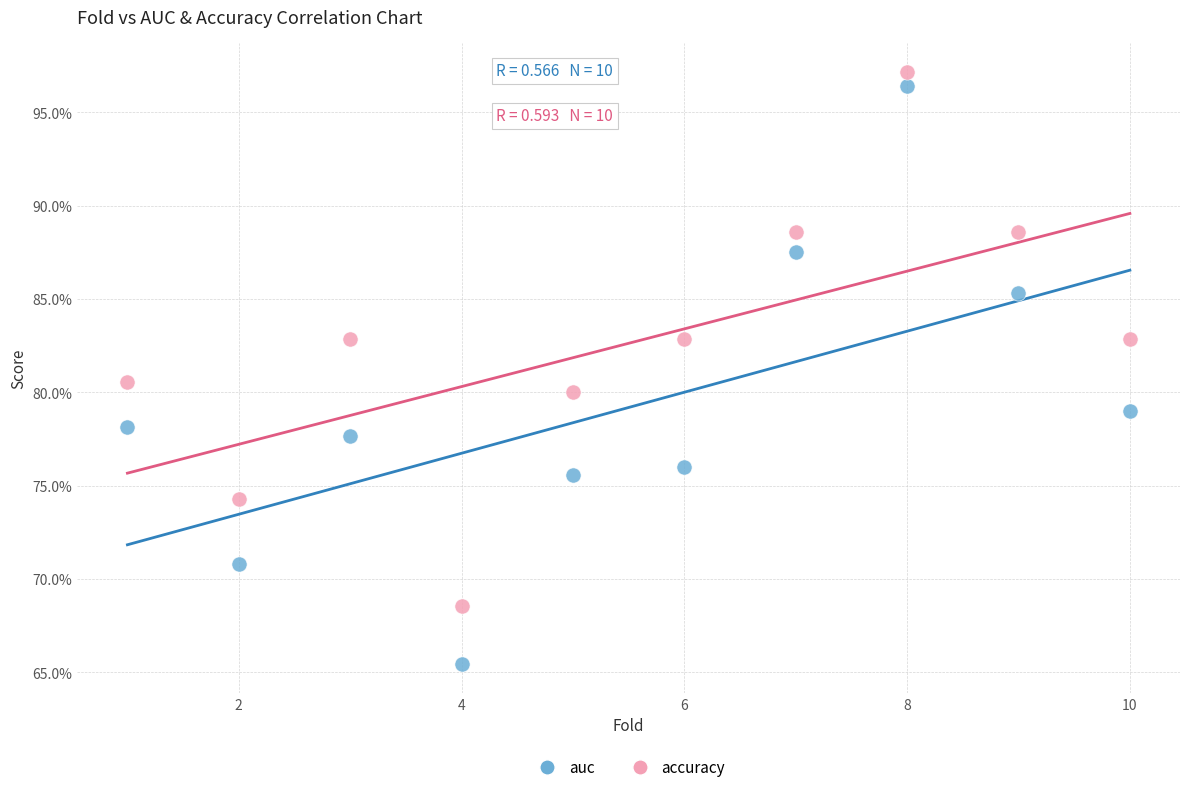

What are all the series names shown in the legend?

auc, accuracy